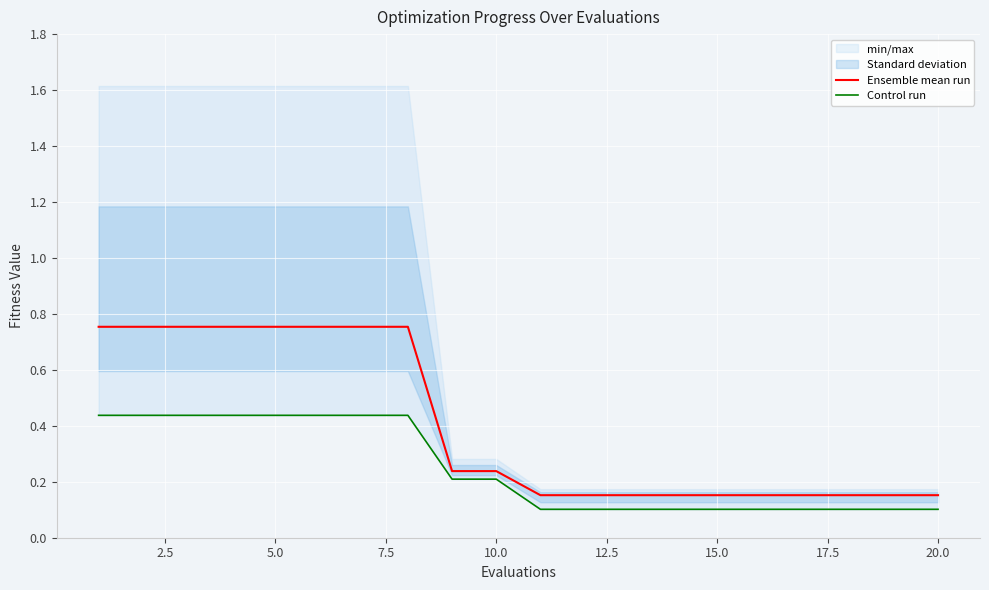

Reading right to left, extract all data points from this chart.

Ensemble mean run: 0.2	0.2	0.2	0.2	0.2	0.2	0.2	0.2	0.2	0.2	0.2	0.2	0.8	0.8	0.8	0.8	0.8	0.8	0.8	0.8
Control run: 0.1	0.1	0.1	0.1	0.1	0.1	0.1	0.1	0.1	0.1	0.2	0.2	0.4	0.4	0.4	0.4	0.4	0.4	0.4	0.4